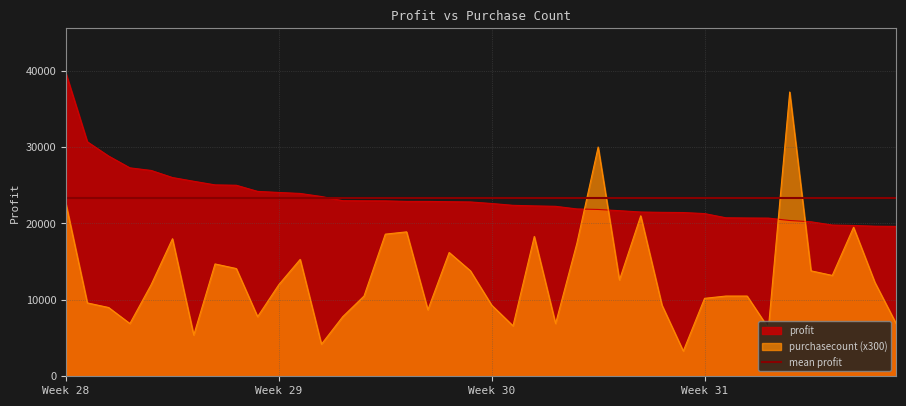

Reading left to right, transcribe all the data shown in this chart.

39606.0	30685.5	28820.0	27274.8	26934.3	26008.2	25518.3	25045.4	24998.0	24195.6	24054.6	23925.0	23522.7	22977.9	22961.9	22954.5	22885.8	22881.5	22844.2	22812.3	22608.9	22371.5	22297.5	22241.2	21897.3	21829.7	21670.5	21497.9	21451.2	21428.5	21290.3	20742.1	20714.2	20699.2	20386.7	20216.5	19789.9	19733.6	19640.1	19612.9